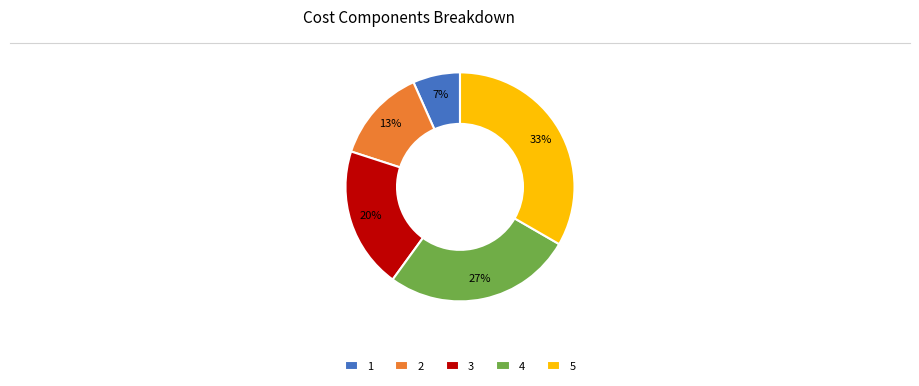

Between 1 and 4, which is larger?

4